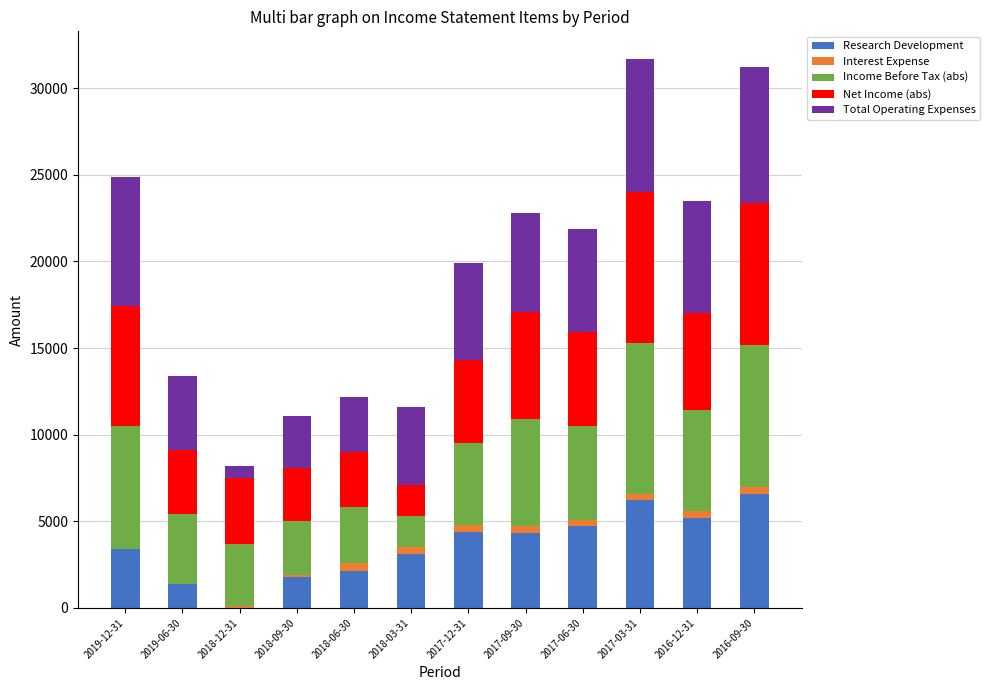

What are all the series names shown in the legend?

Research Development, Interest Expense, Income Before Tax (abs), Net Income (abs), Total Operating Expenses